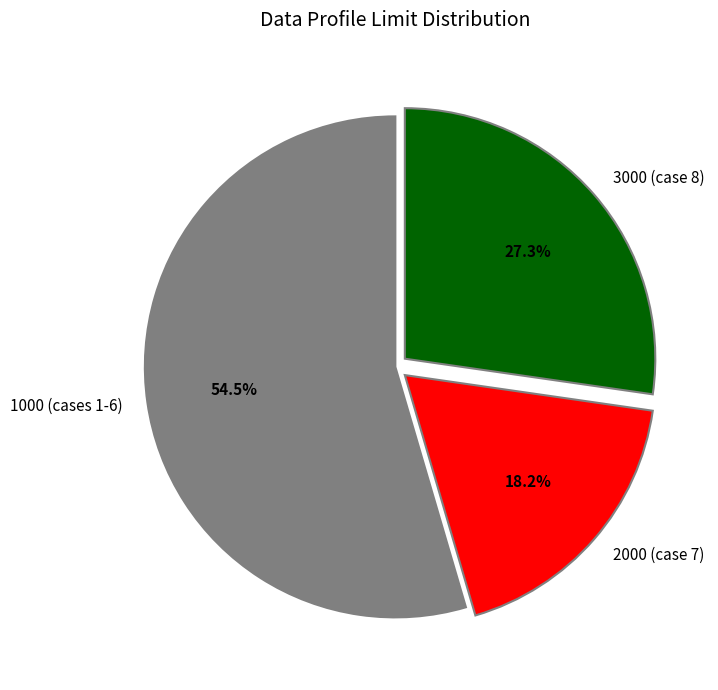

To the nearest percent, what is the average slice percentage?

33%